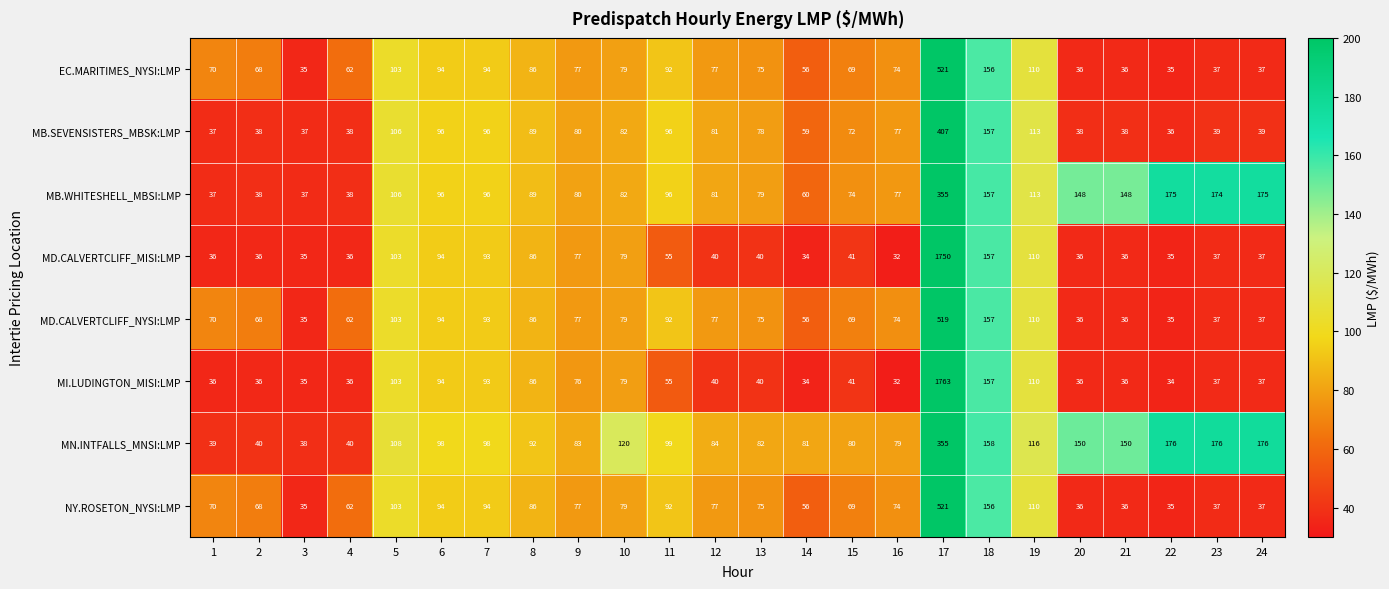

What is the sum of the MB.SEVENSISTERS_MBSK:LMP values at 3 and 15?

109